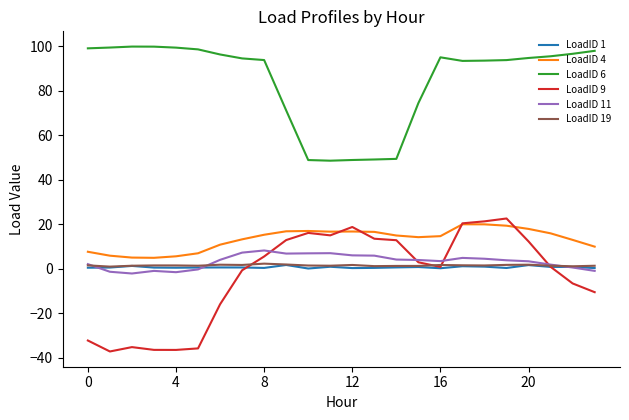

True or false: LoadID 4 and LoadID 1 cross at least once.

False